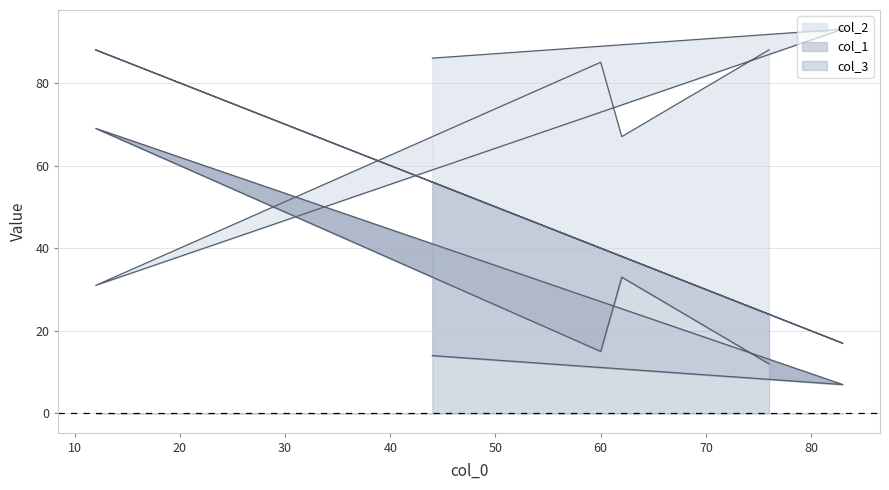

How many values in the col_3 series are below 15?

3